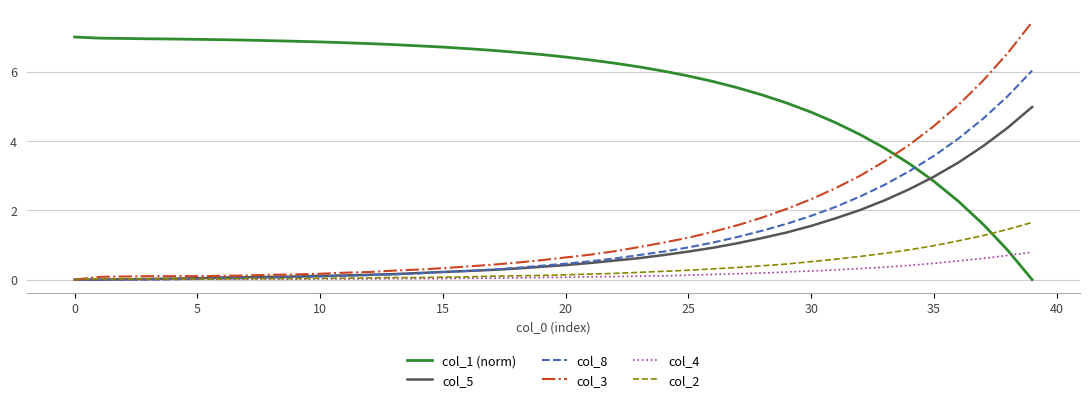

What is the greatest value displayed?

7.4